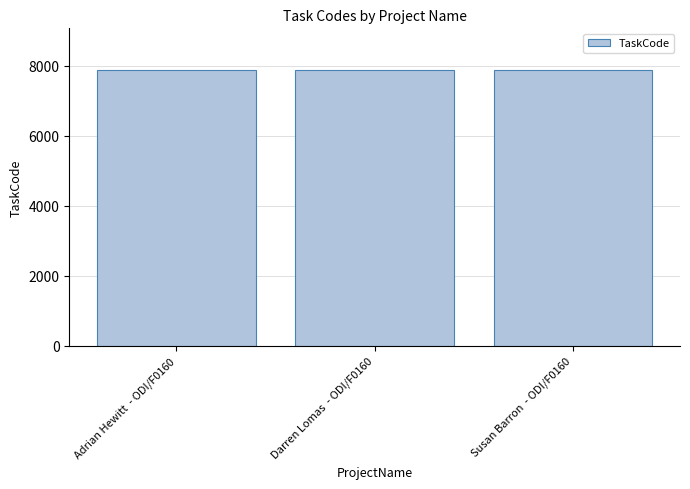

What position from the left is Susan Barron  - ODI/F0160?

3